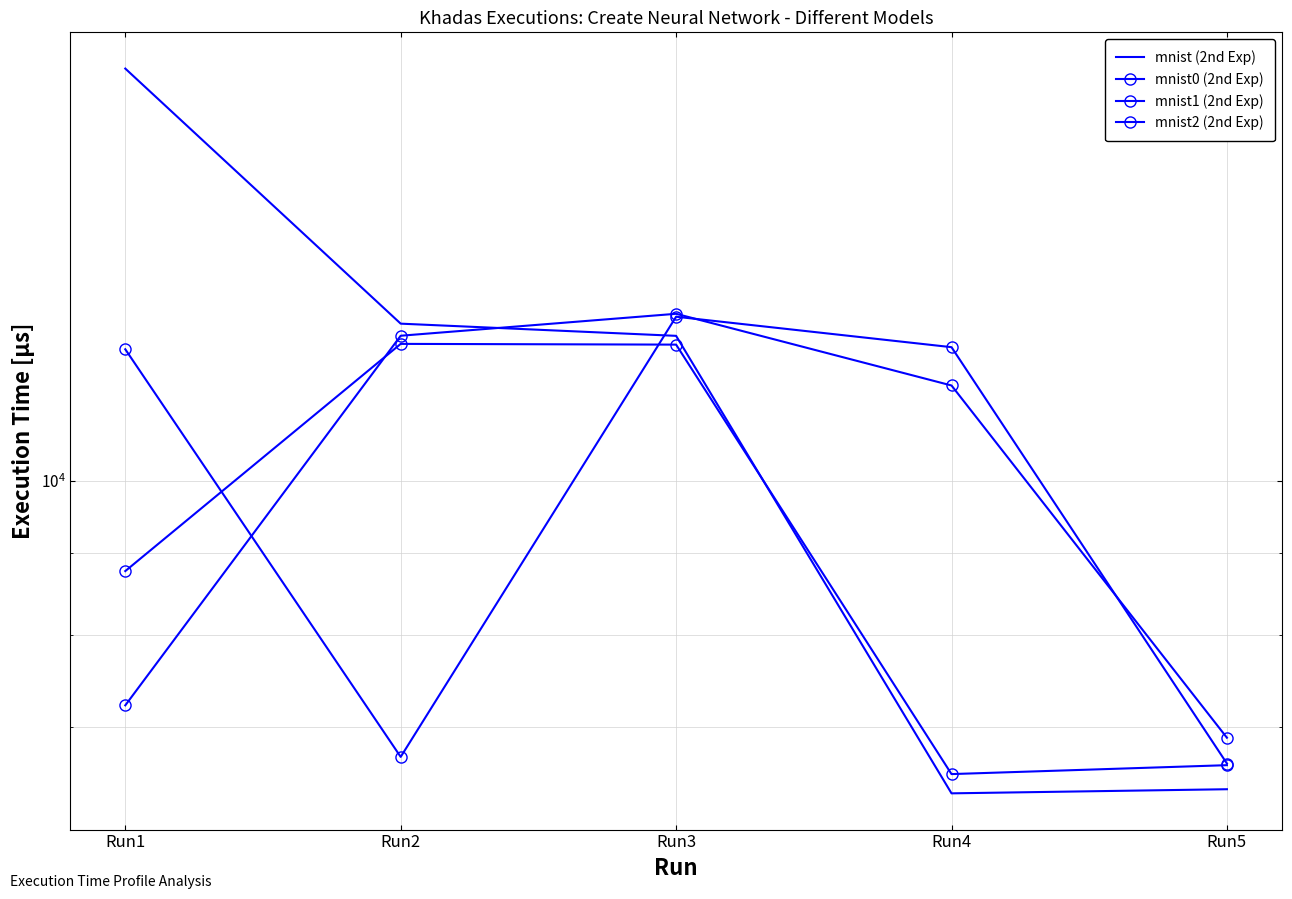

Reading left to right, transcribe all the data shown in this chart.

mnist (2nd Exp): Run1=18179	Run2=12558	Run3=12338	Run4=6355	Run5=6393
mnist0 (2nd Exp): Run1=7220	Run2=12340	Run3=12739	Run4=11481	Run5=6889
mnist1 (2nd Exp): Run1=12100	Run2=6700	Run3=12685	Run4=12137	Run5=6636
mnist2 (2nd Exp): Run1=8772	Run2=12195	Run3=12182	Run4=6535	Run5=6620